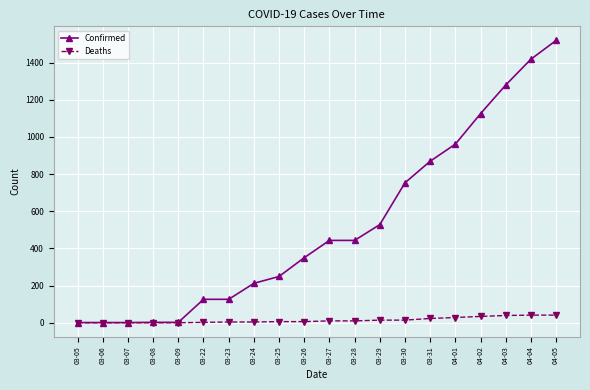

At how many categories does at least one series exceed 157?

13